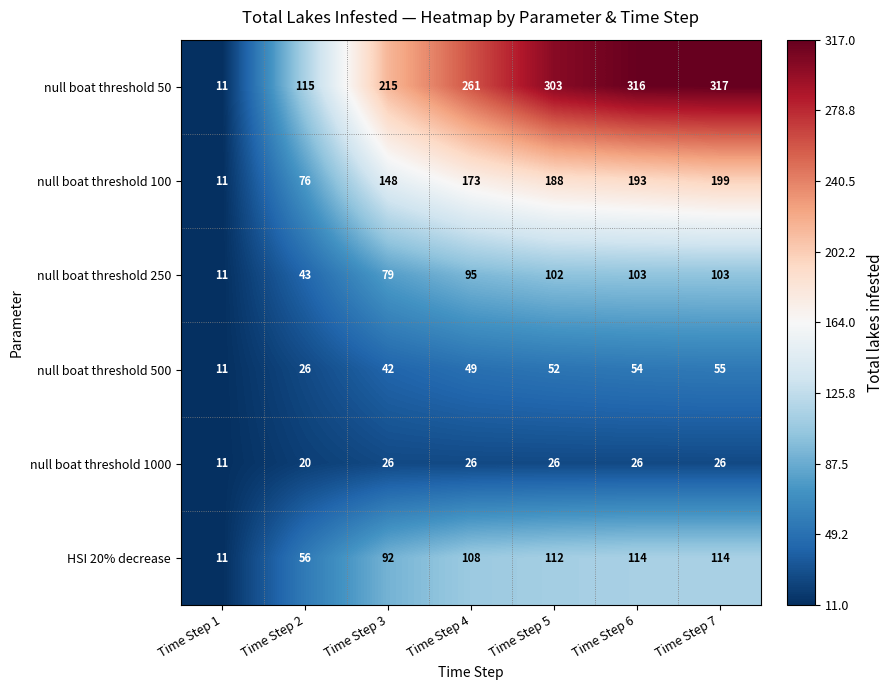

Which label corresponds to the largest value in the chart?

Time Step 7